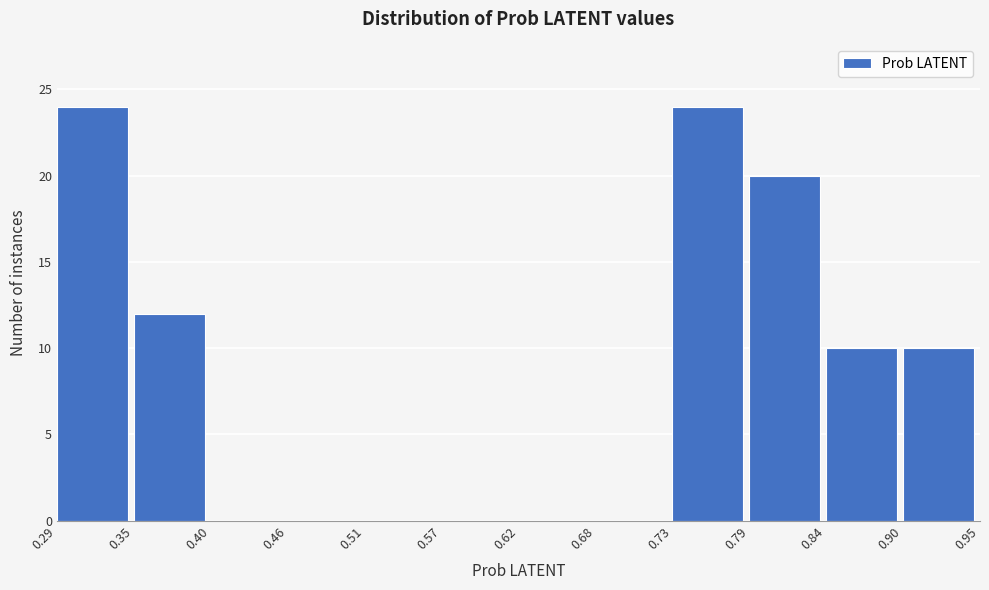

What is the height of the bar covering 0.29 to 0.35 on the x-axis? The values are not printed on the chart, so give them approximately, as read against the axis.

24